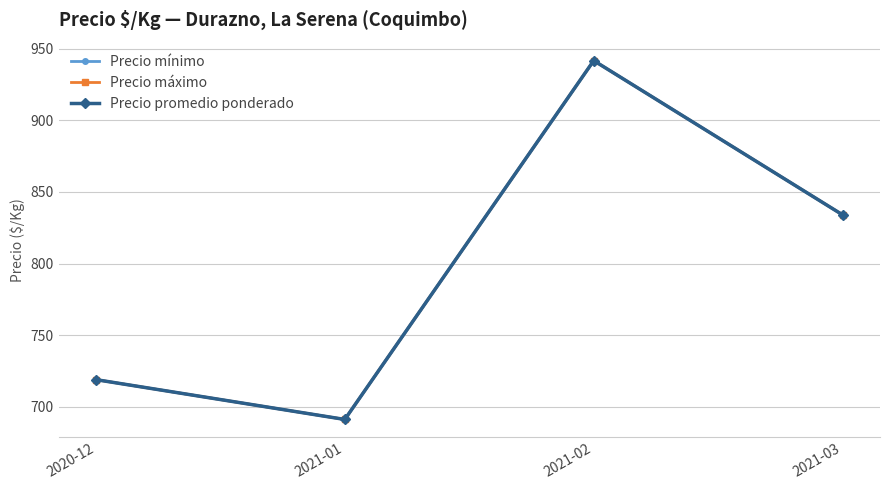

Is it true that Precio promedio ponderado equals 691.2 at 2021-01?

True